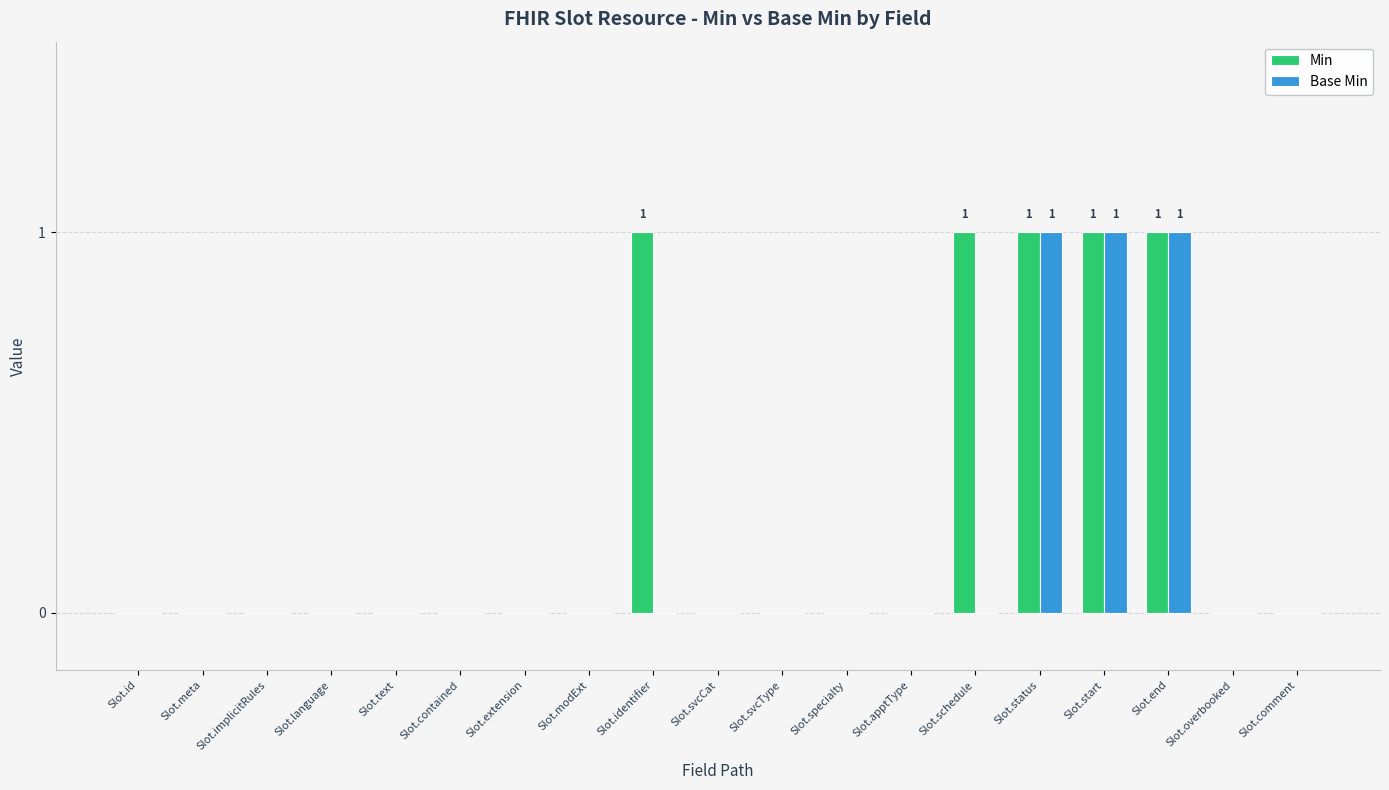

What are all the series names shown in the legend?

Min, Base Min